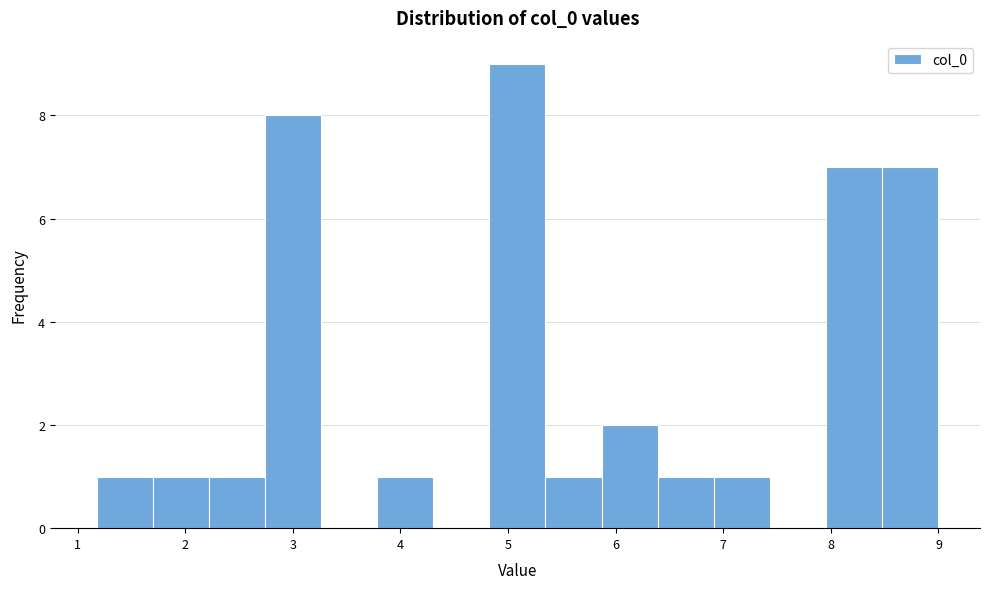

Which range on the x-axis has the tallest bar?

4.8 to 5.3